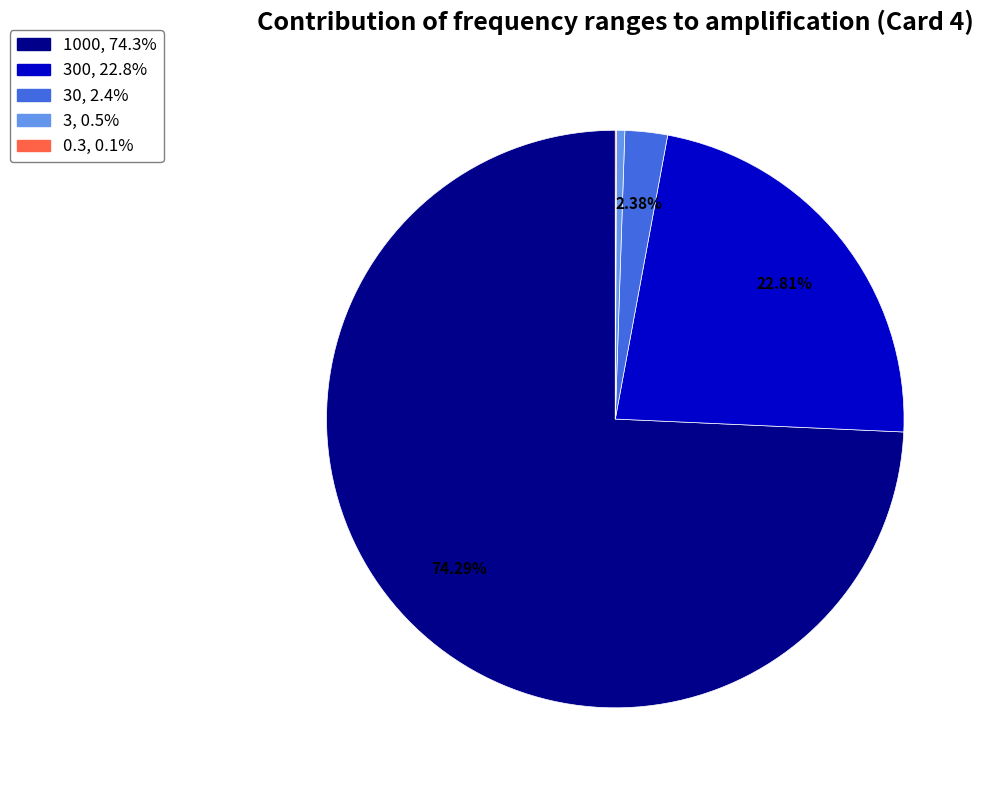

Is there any slice that represents more than half of the pie?

Yes